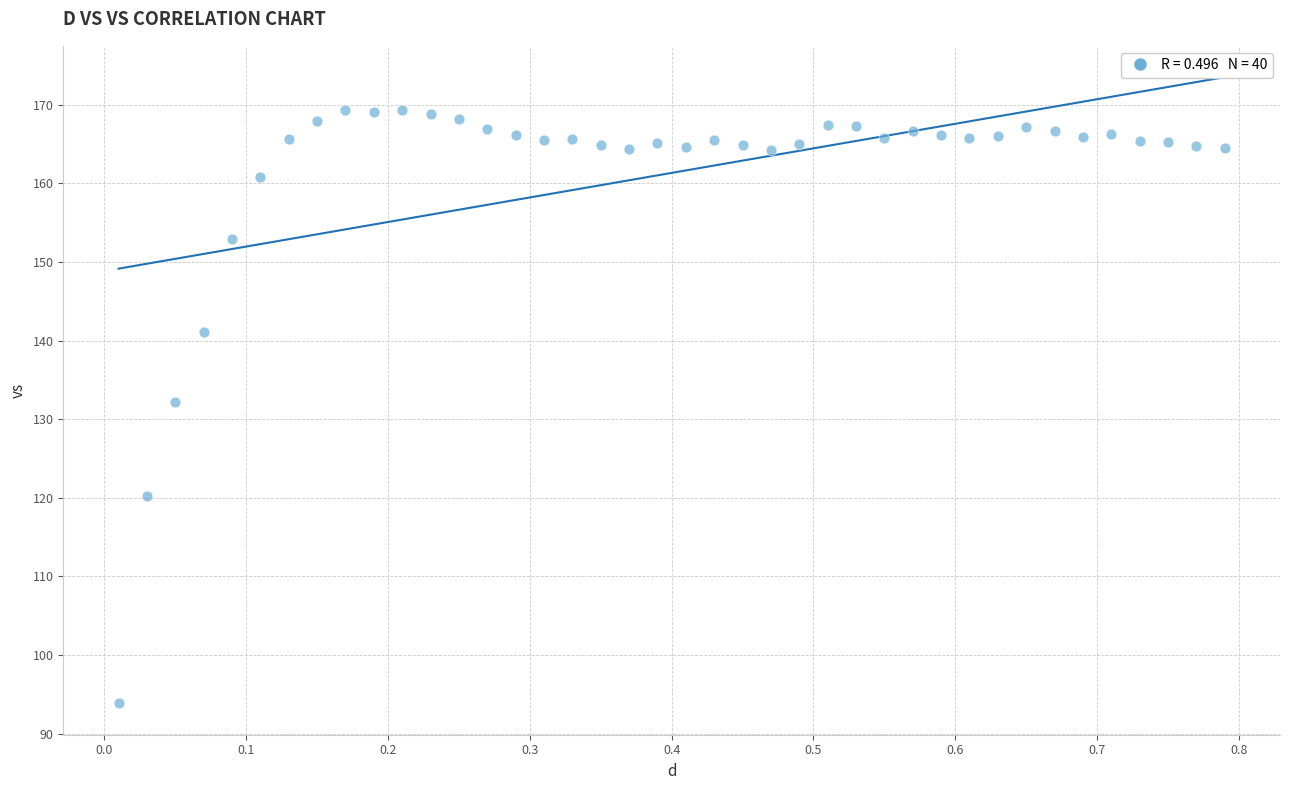

What is the range of X values (max minus min)?

0.8